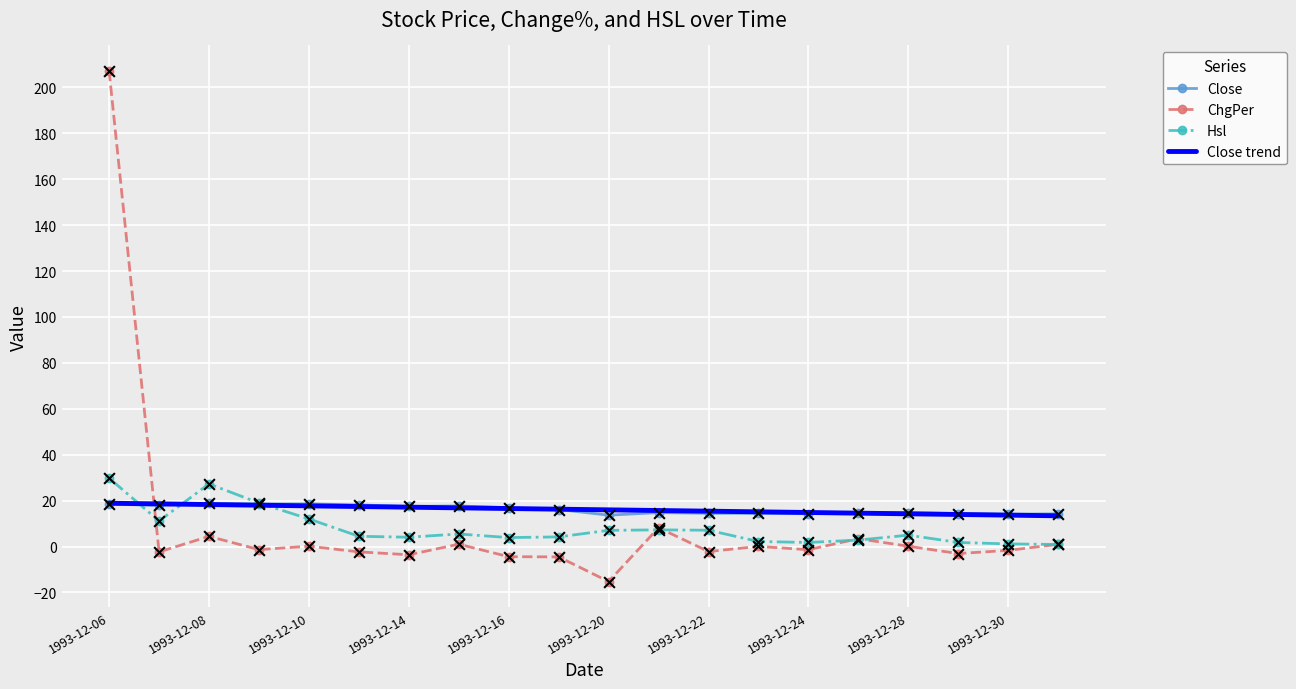

What are all the series names shown in the legend?

Close, ChgPer, Hsl, Close trend